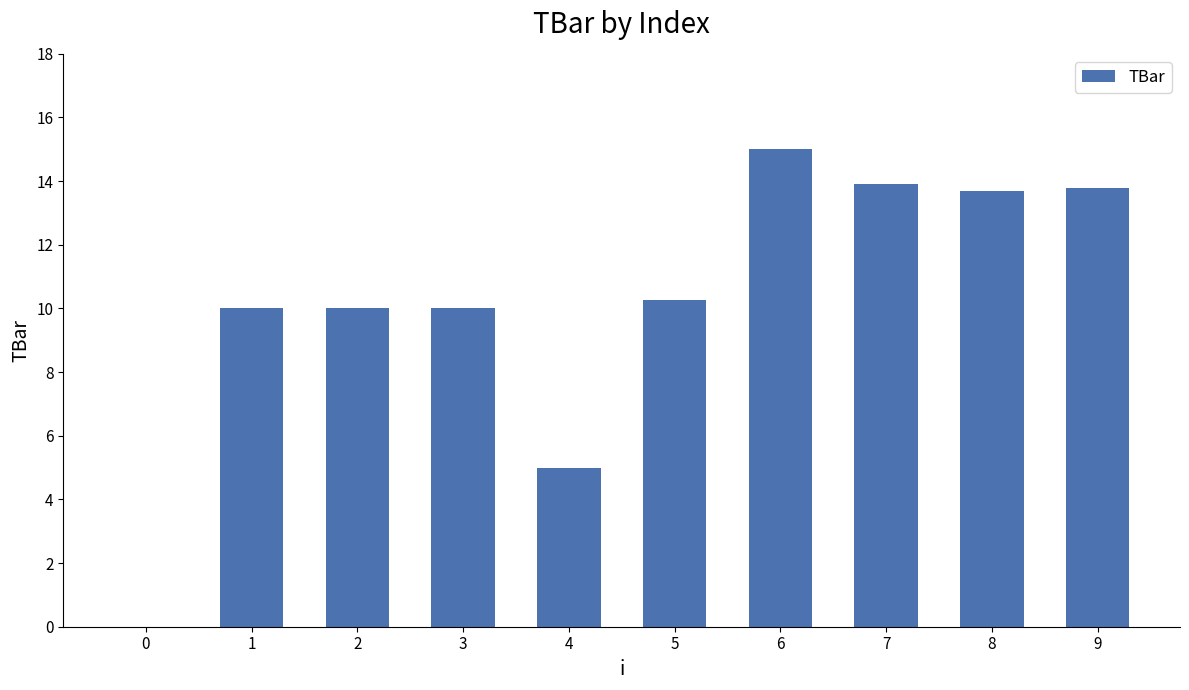

Which label corresponds to the largest value in the chart?

6